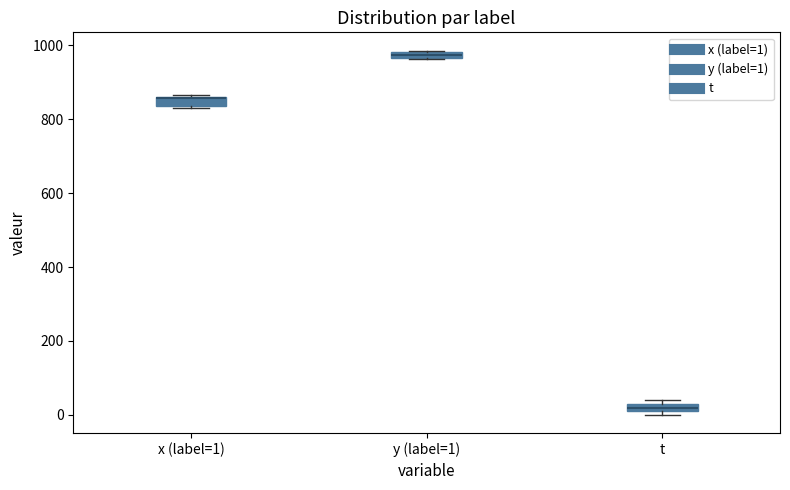

Where is the upper edge of the box for x (label=1) on the y-axis? The values are not printed on the chart, so give them approximately, as read against the axis.

860